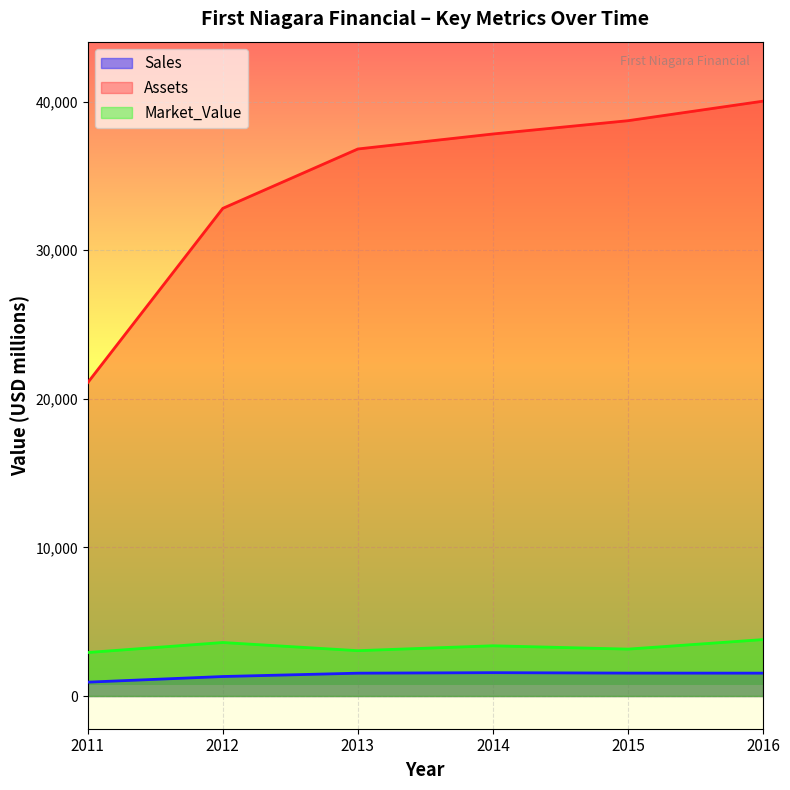

How many distinct data groups are displayed?

3